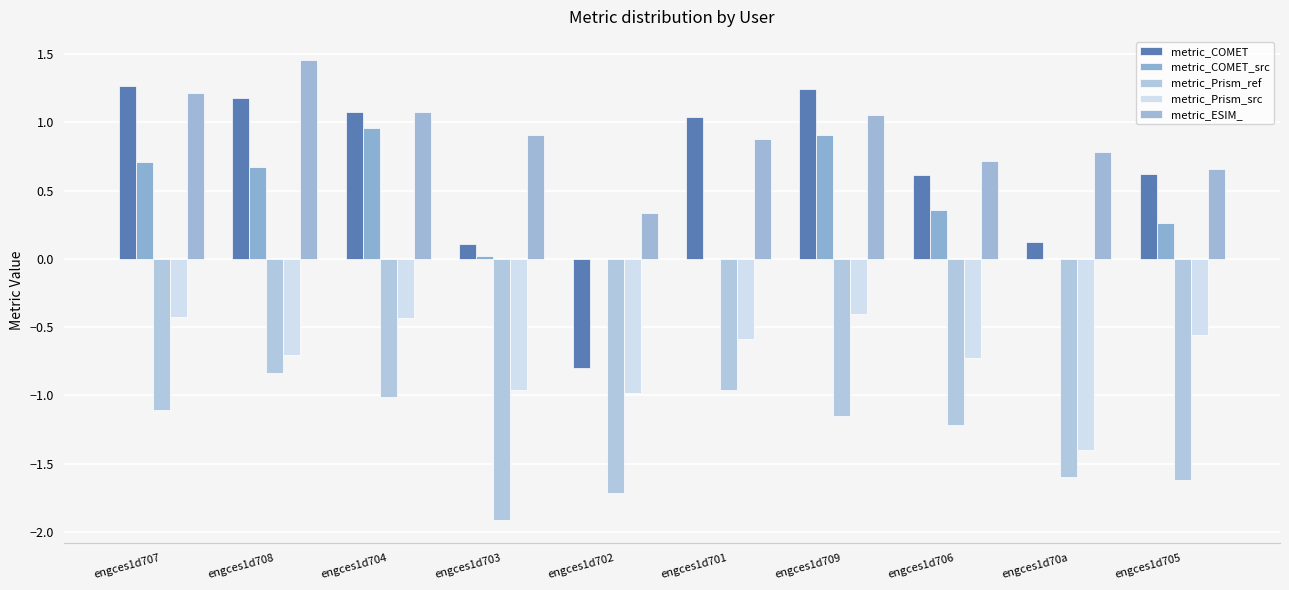

What is the label of the 4th bar from the left?

engces1d703